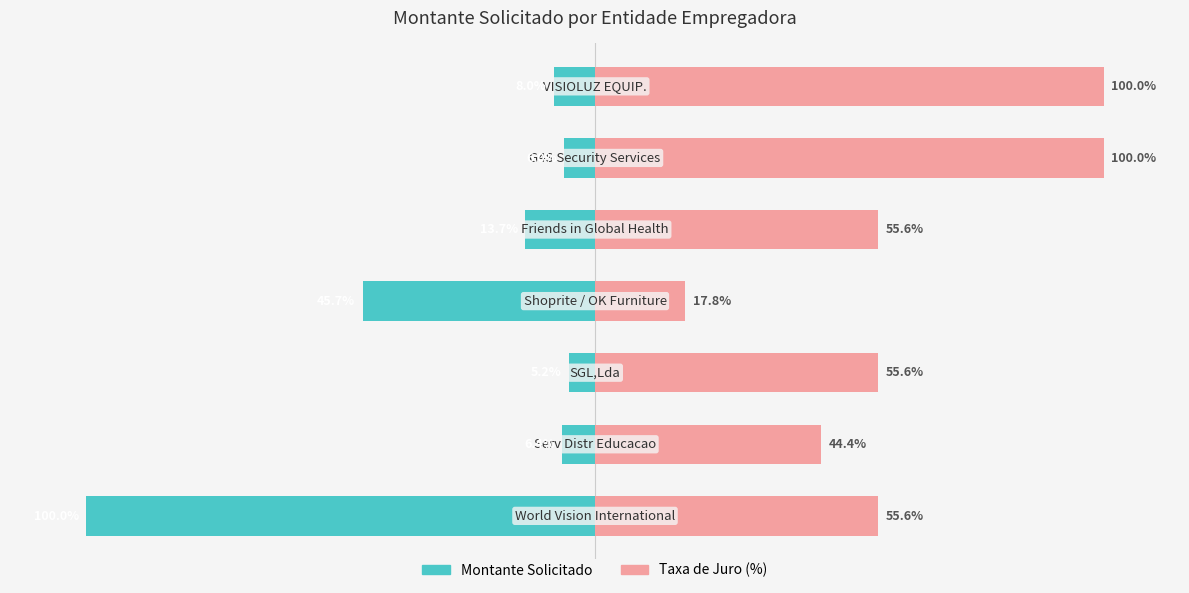

List the series in order of their overall mean, highest first.

Taxa de Juro (%), Montante Solicitado